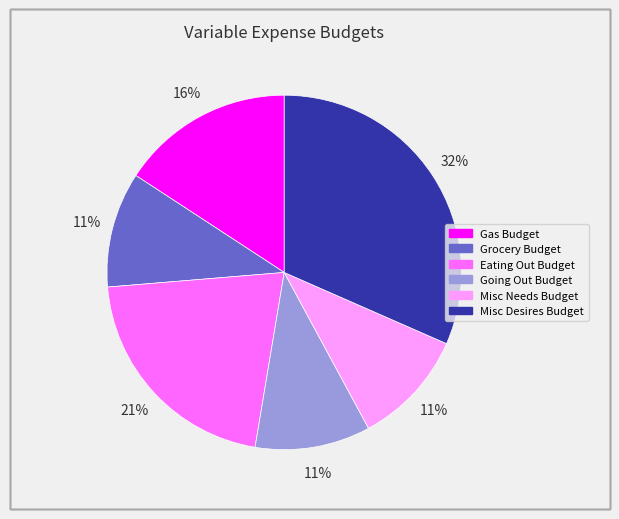

Is it true that Misc Needs Budget is 11% of the pie?

True